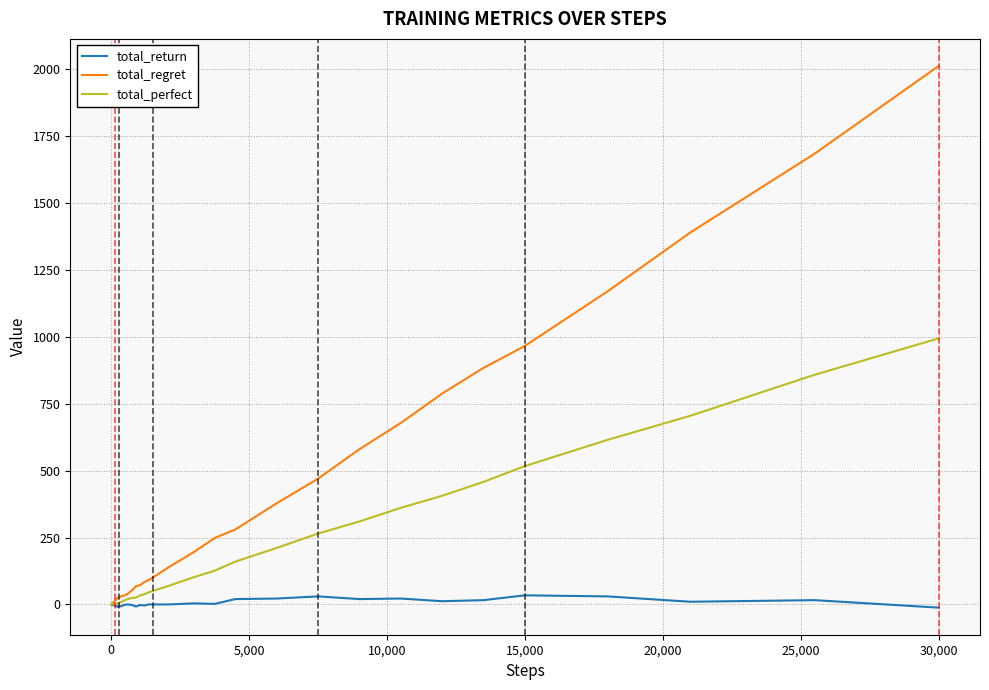

Which series has the largest range (max minus min)?

total_regret